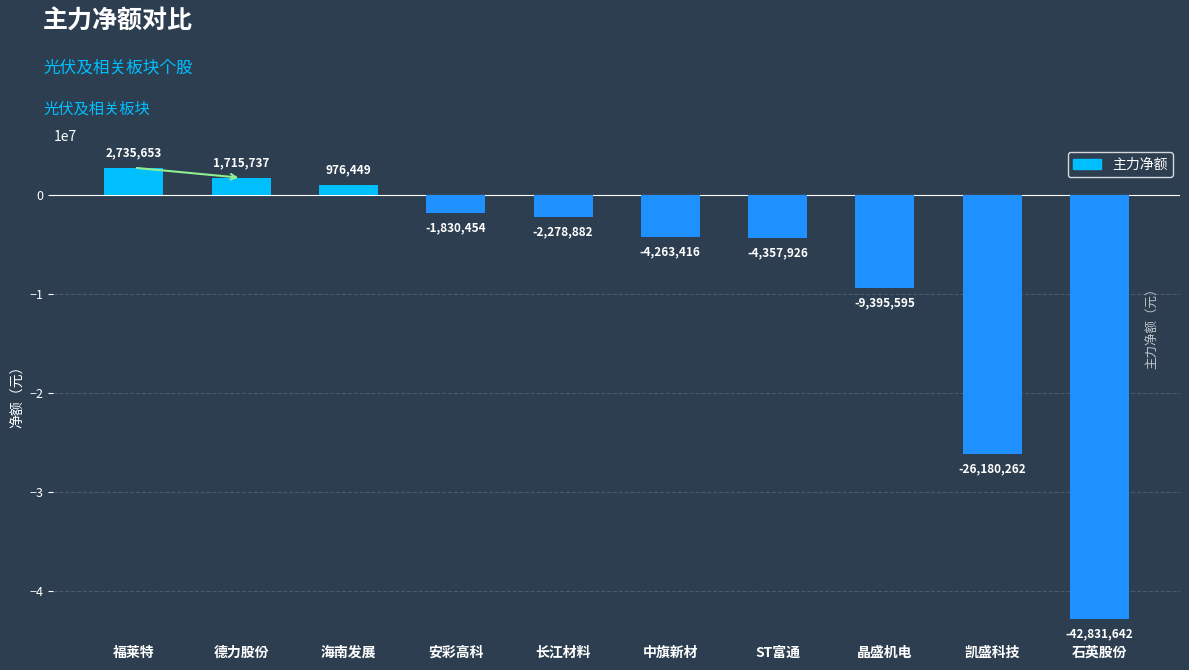

Are the bars grouped side by side (vs. stacked)?

No